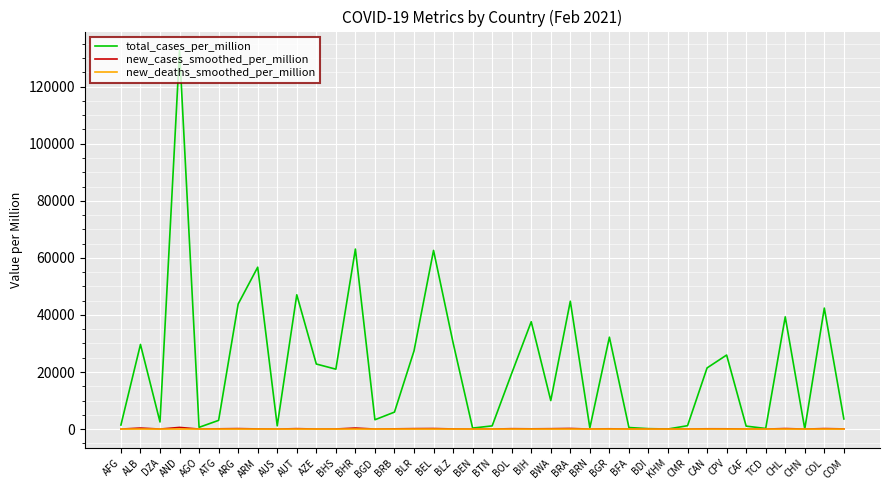

What is the average value of the new_cases_smoothed_per_million series?

94.5